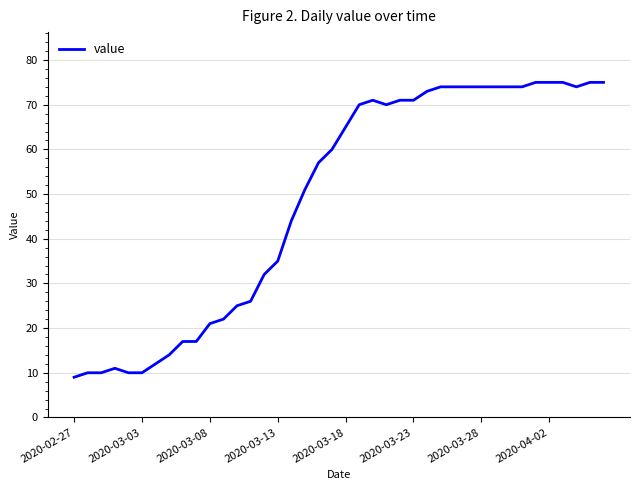

Reading left to right, extract all data points from this chart.

9	10	10	11	10	10	12	14	17	17	21	22	25	26	32	35	44	51	57	60	65	70	71	70	71	71	73	74	74	74	74	74	74	74	75	75	75	74	75	75